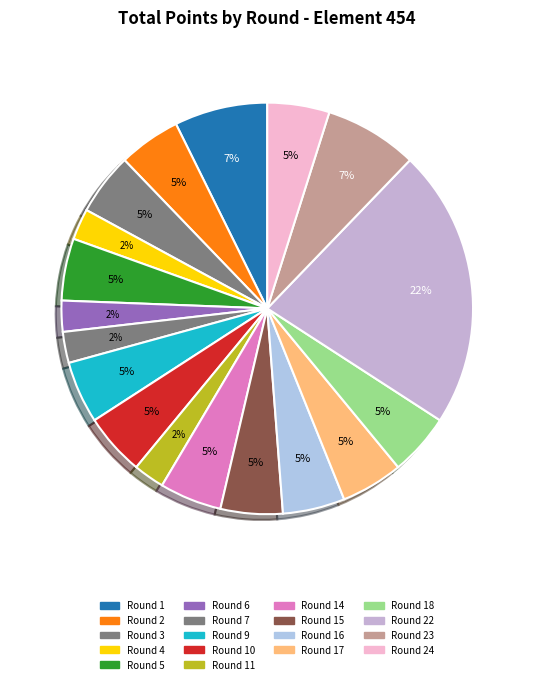

How many segments does this pie chart have?

18